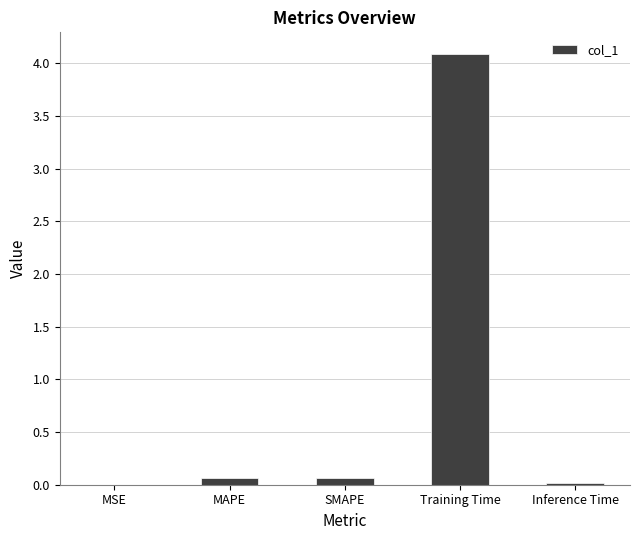

True or false: the data shows 0.0 at Inference Time.

True